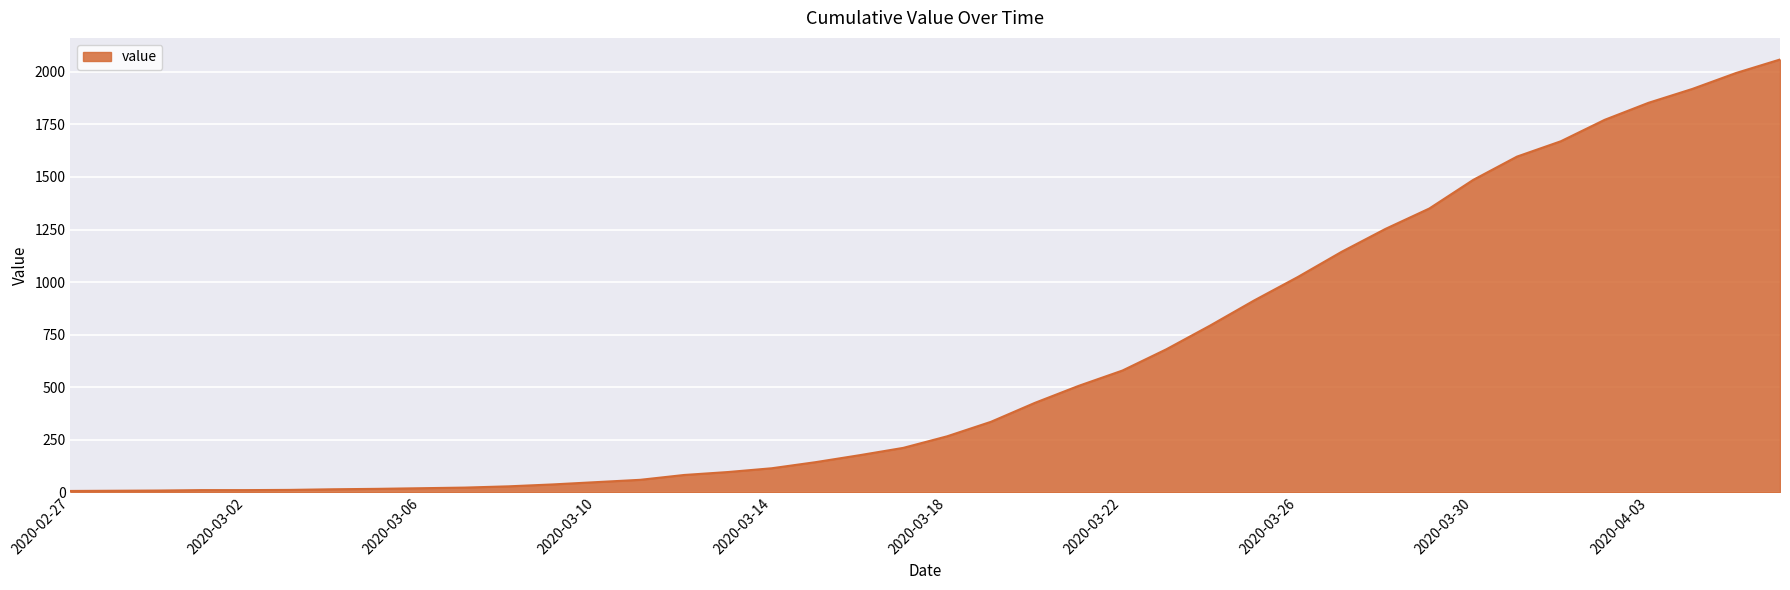

How many categories are shown in the chart?

40